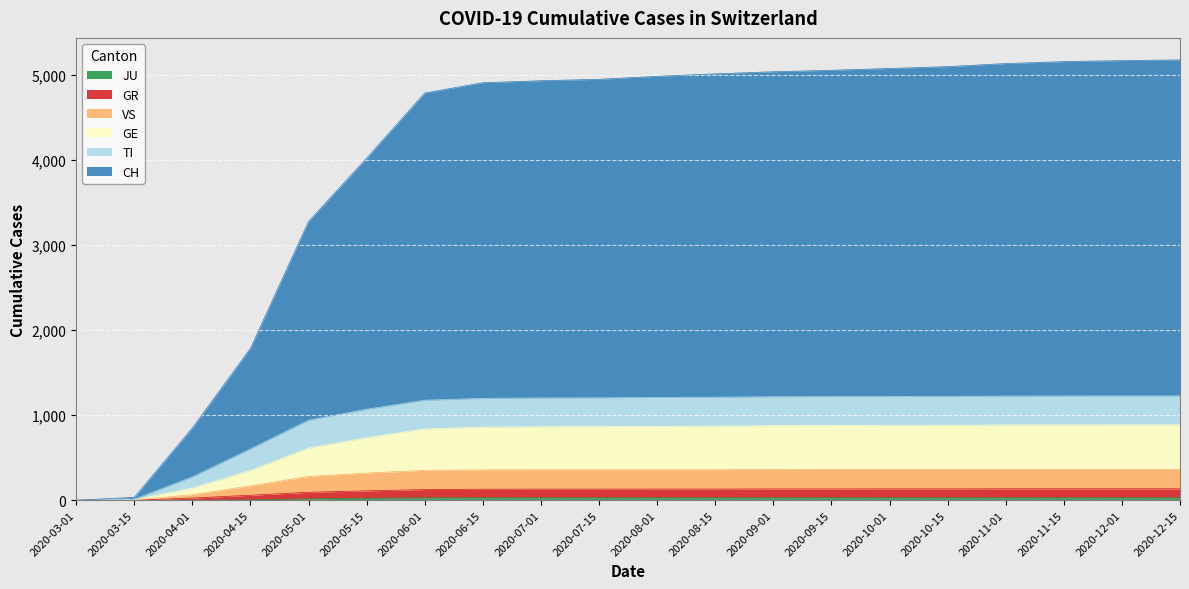

Is the value of CH at 2020-05-01 greater than the value of VS at 2020-05-01?

Yes